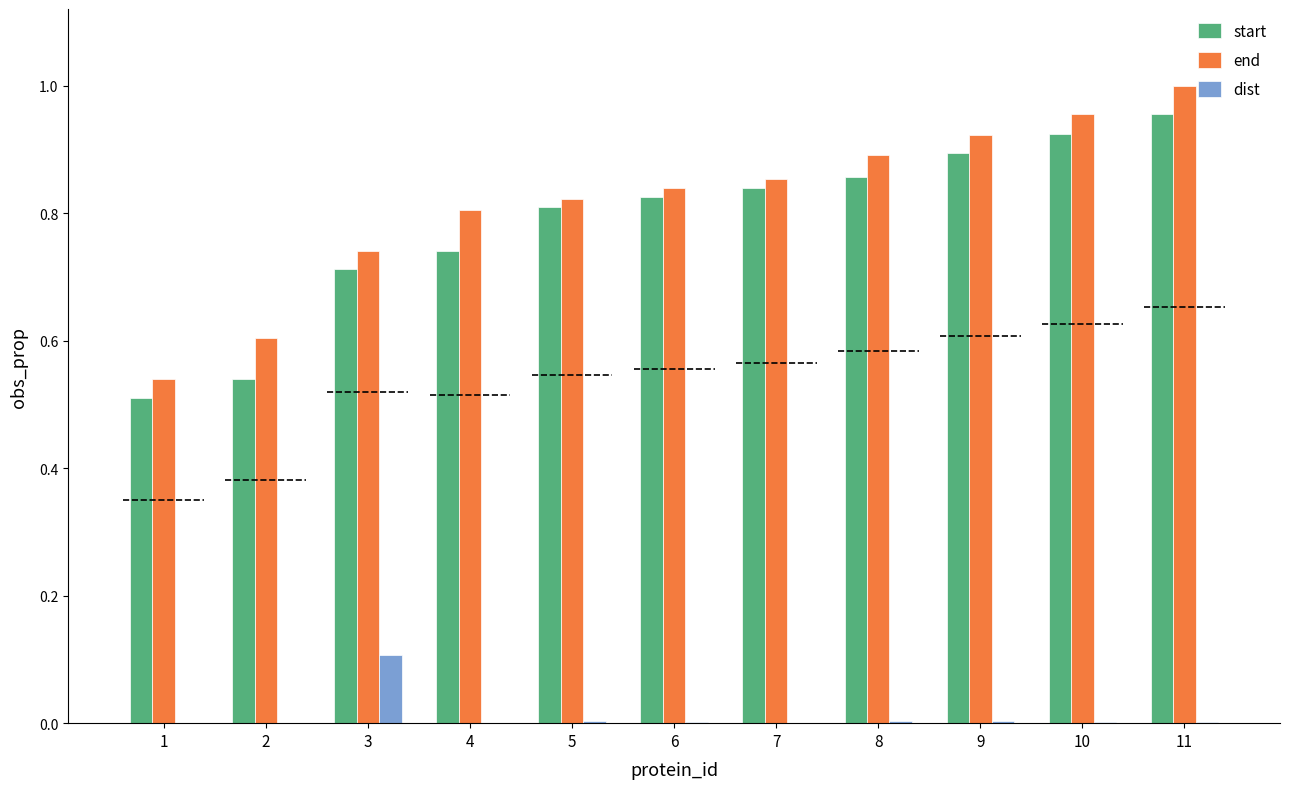

Reading left to right, transcribe all the data shown in this chart.

start: 1=0.5	2=0.5	3=0.7	4=0.7	5=0.8	6=0.8	7=0.8	8=0.9	9=0.9	10=0.9	11=1.0
end: 1=0.5	2=0.6	3=0.7	4=0.8	5=0.8	6=0.8	7=0.9	8=0.9	9=0.9	10=1.0	11=1.0
dist: 1=0.0	2=0.0	3=0.1	4=0.0	5=0.0	6=0.0	7=0.0	8=0.0	9=0.0	10=0.0	11=0.0